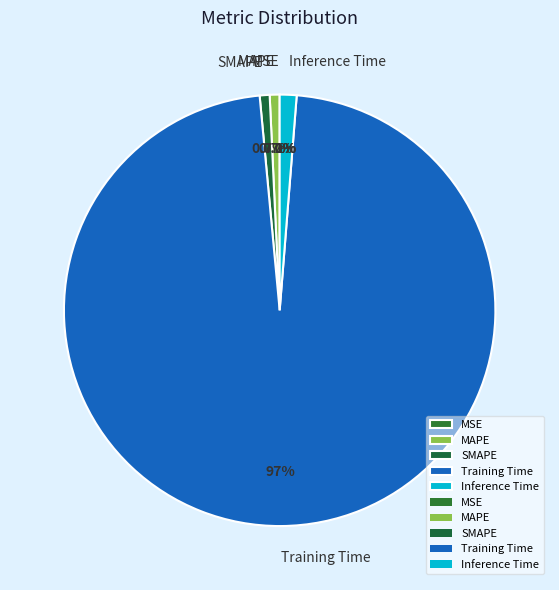

Which category accounts for the majority?

Training Time